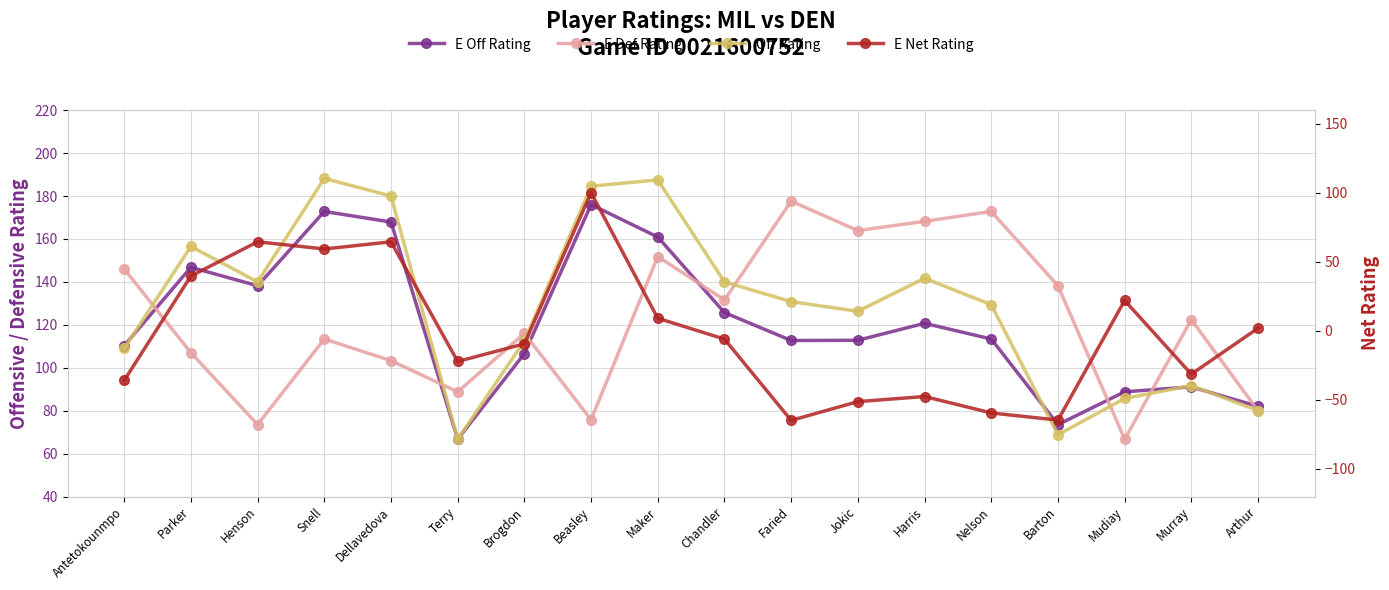

At which label is Off Rating closest to 127?

Jokic